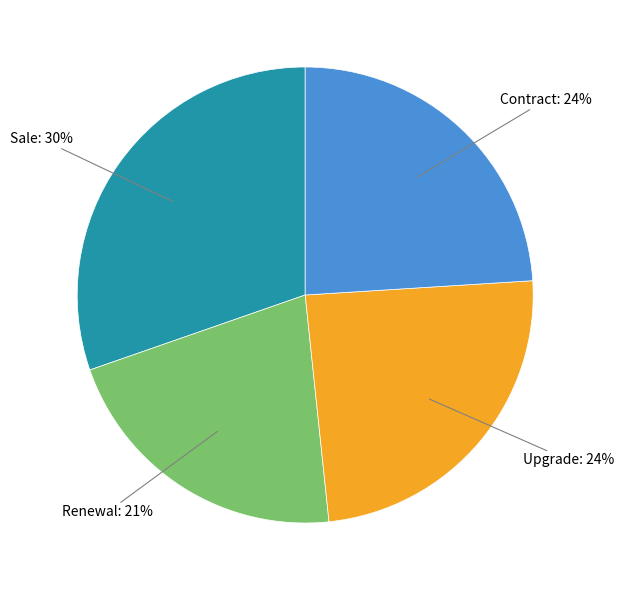

To the nearest percent, what is the difference between the largest and smallest slice percentages?

9%